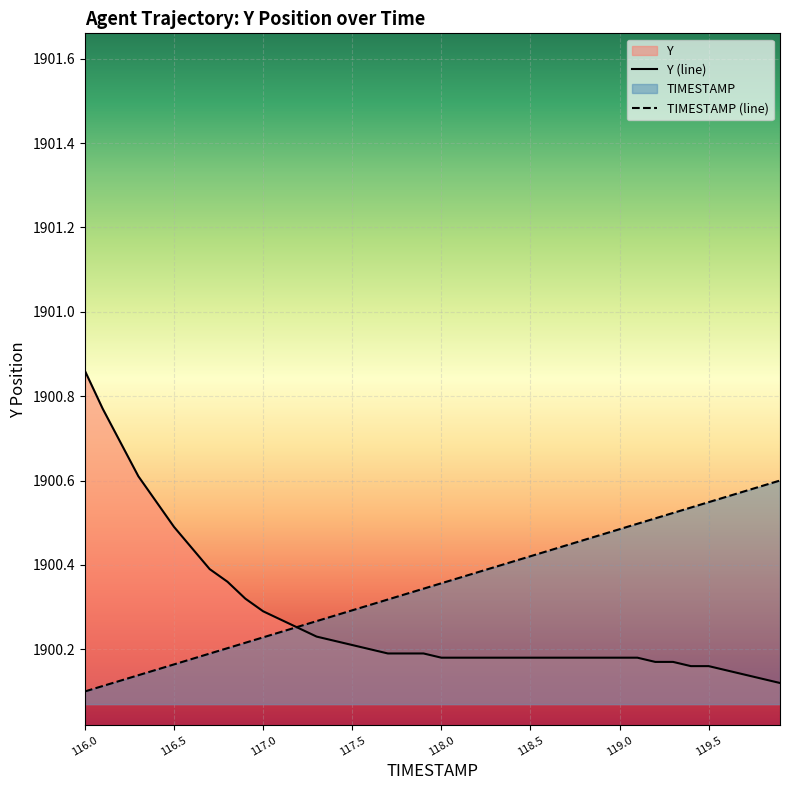

Does the chart display data point markers on the line(s)?

No